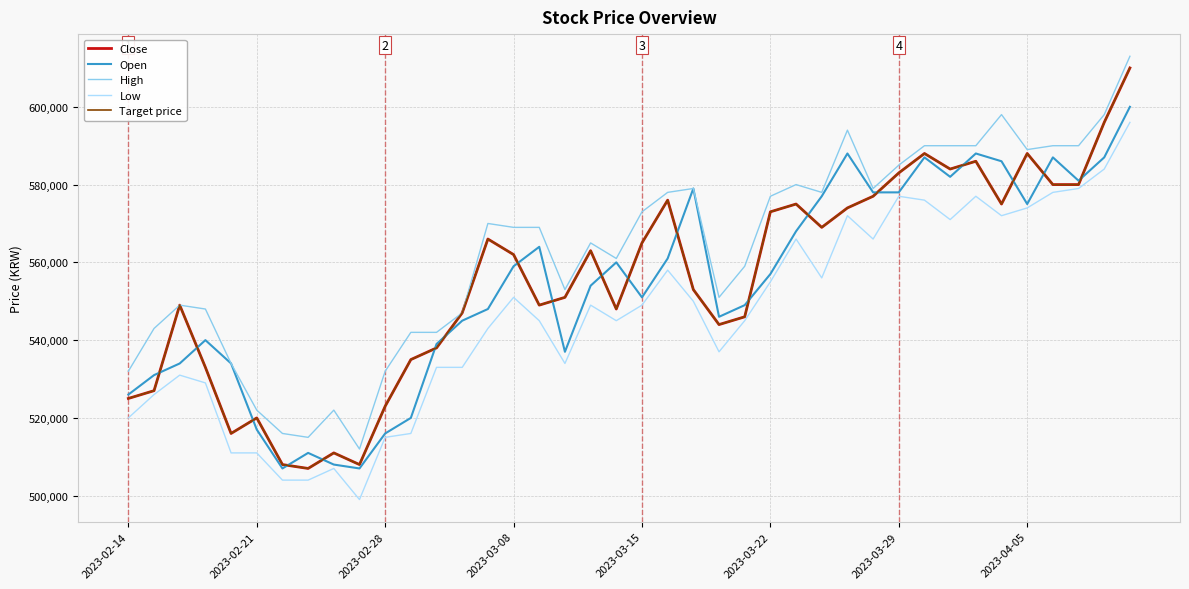

What is the difference between the maximum and second lowest values in the Target price series?

102000